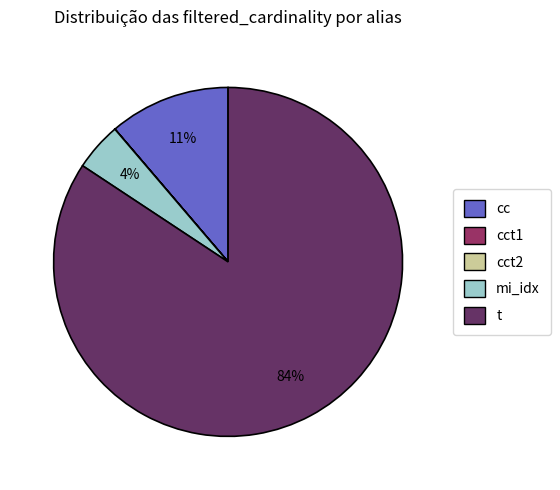

To the nearest percent, what percentage of the pie is mi_idx?

4%